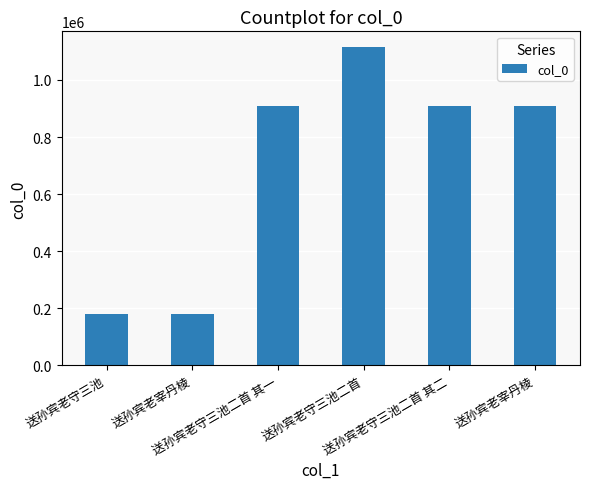

Rank the categories by value from highest to lowest.

送孙宾老守三池二首, 送孙宾老宰丹棱, 送孙宾老守三池二首 其一, 送孙宾老守三池二首 其二, 送孙宾老守三池, 送孙宾老宰丹棱